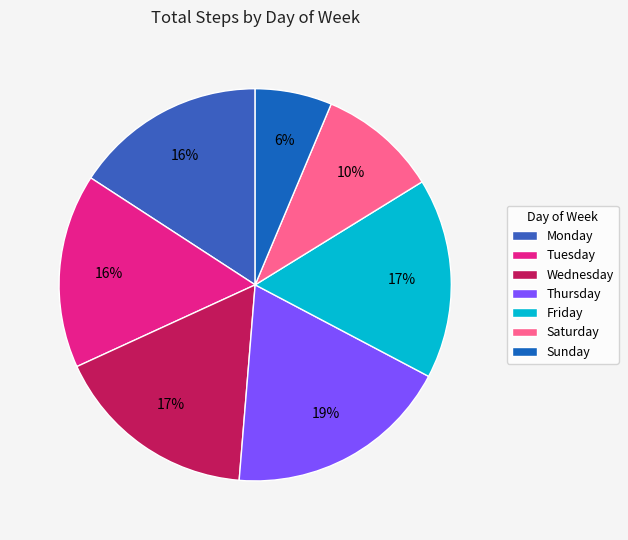

How many segments does this pie chart have?

7